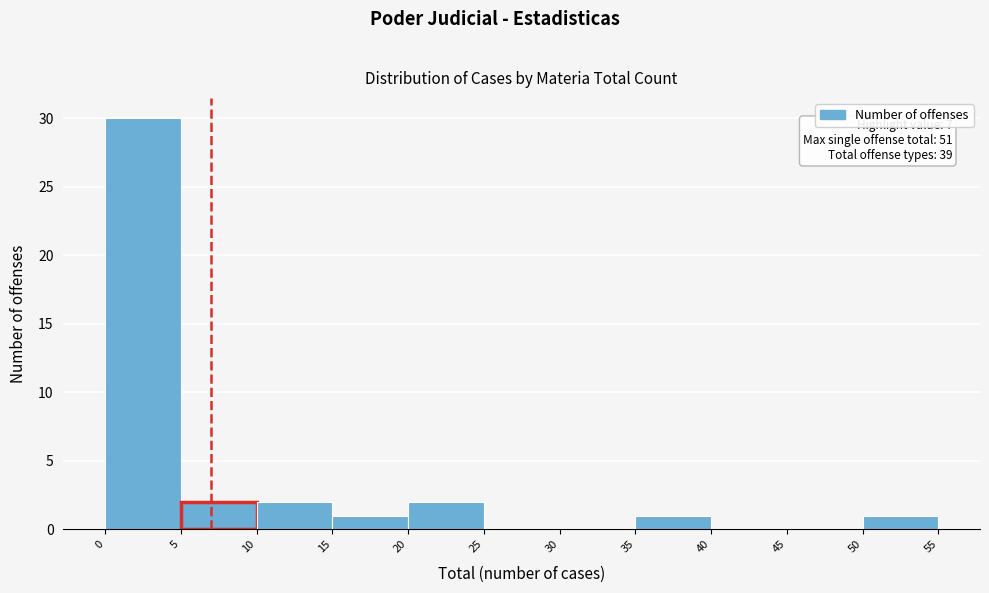

Which range on the x-axis has the tallest bar?

0 to 5